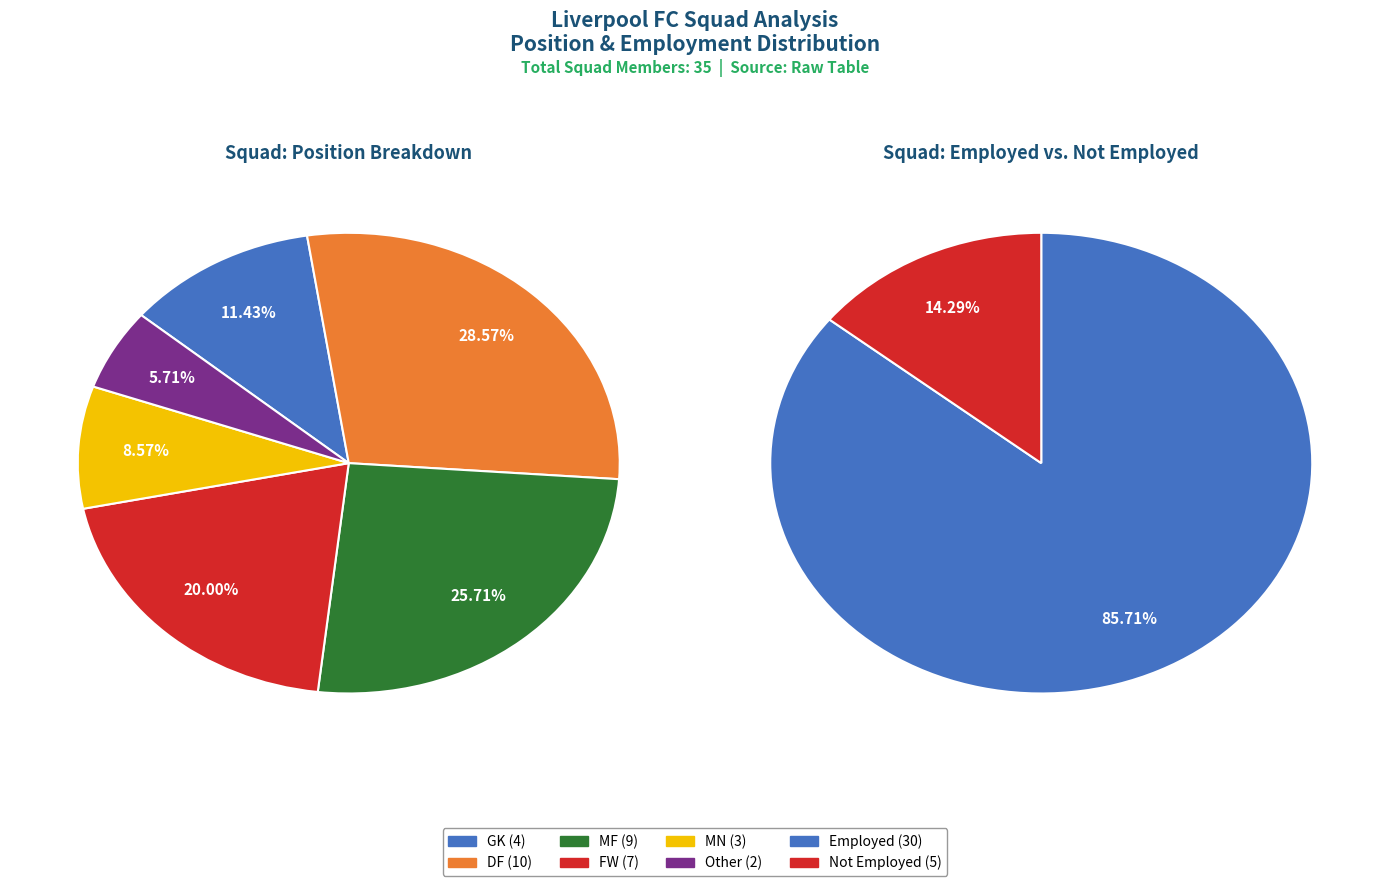

How many slices are in this pie chart?

6